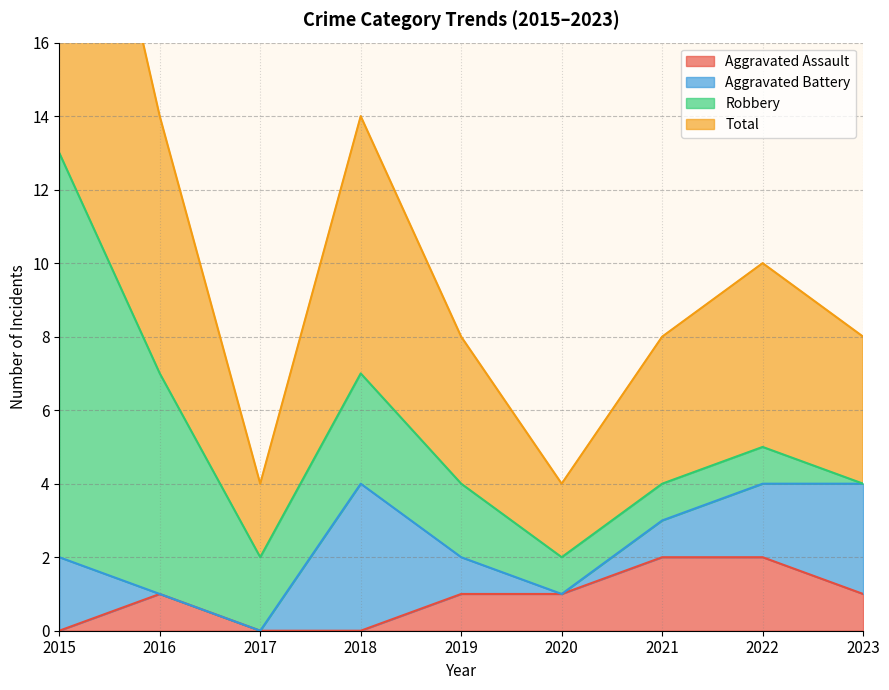

What is the difference between the maximum and minimum values in the Aggravated Assault series?

2